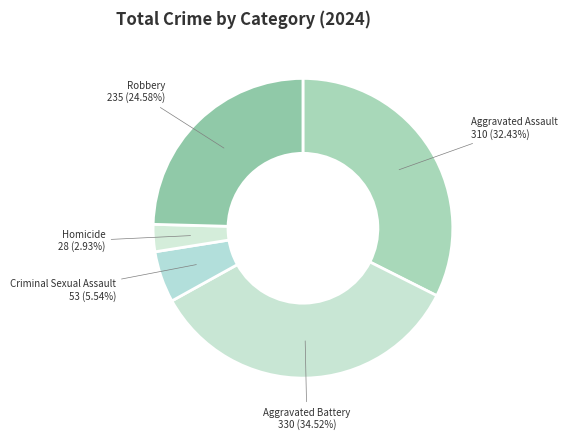

Combined, do Aggravated Assault and Robbery account for over 50%?

Yes